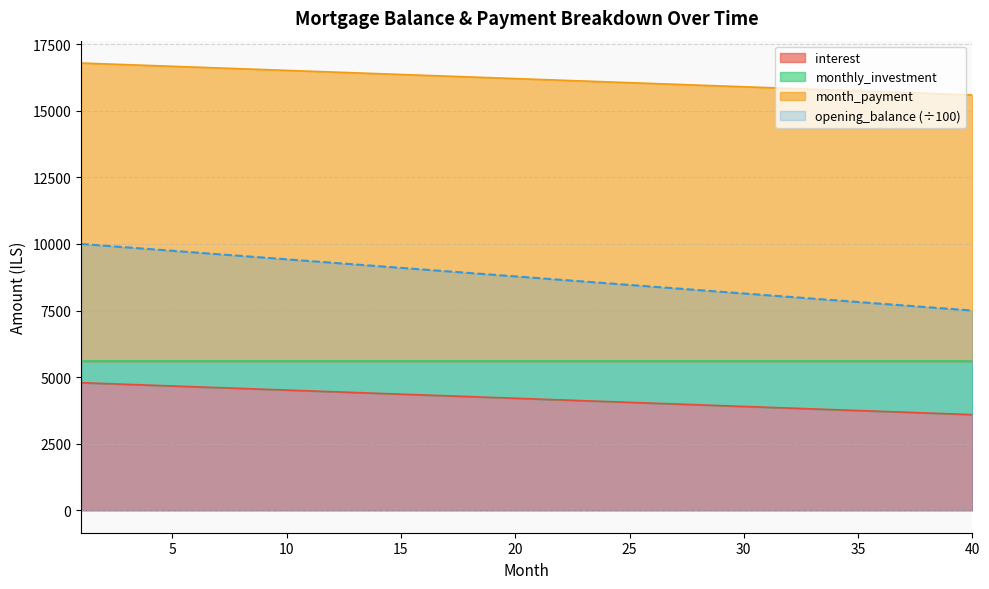

True or false: interest and opening_balance intersect in this chart.

False